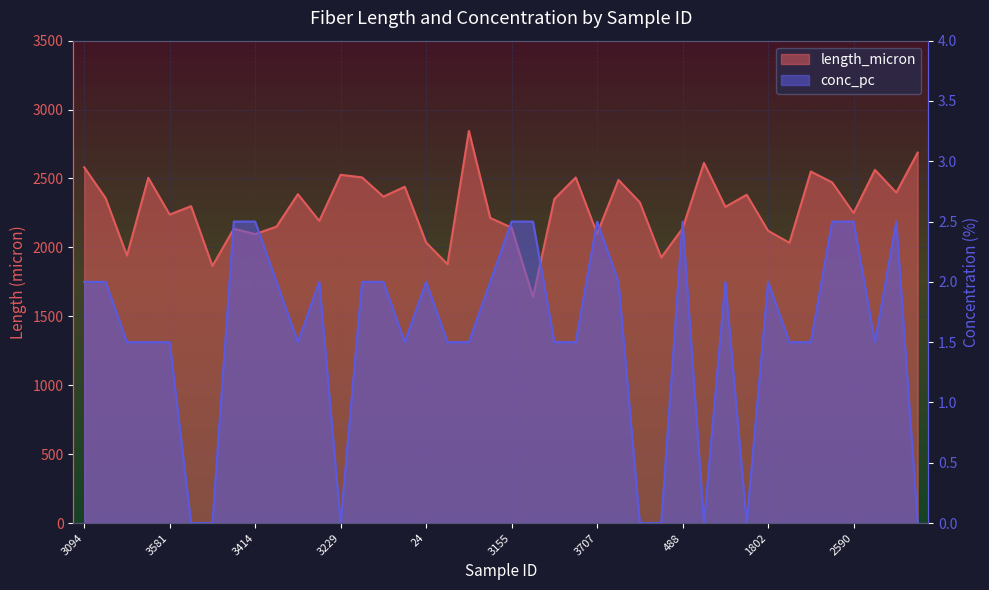

True or false: length_micron has more than 1 points higher than both neighbors.

True